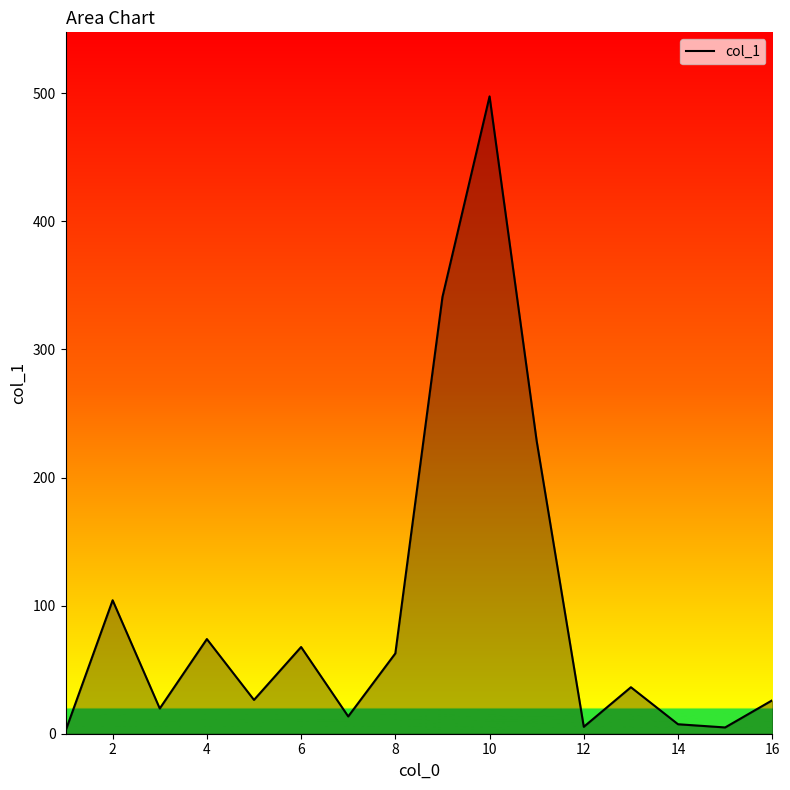

What is the difference between the maximum and minimum values?

495.4